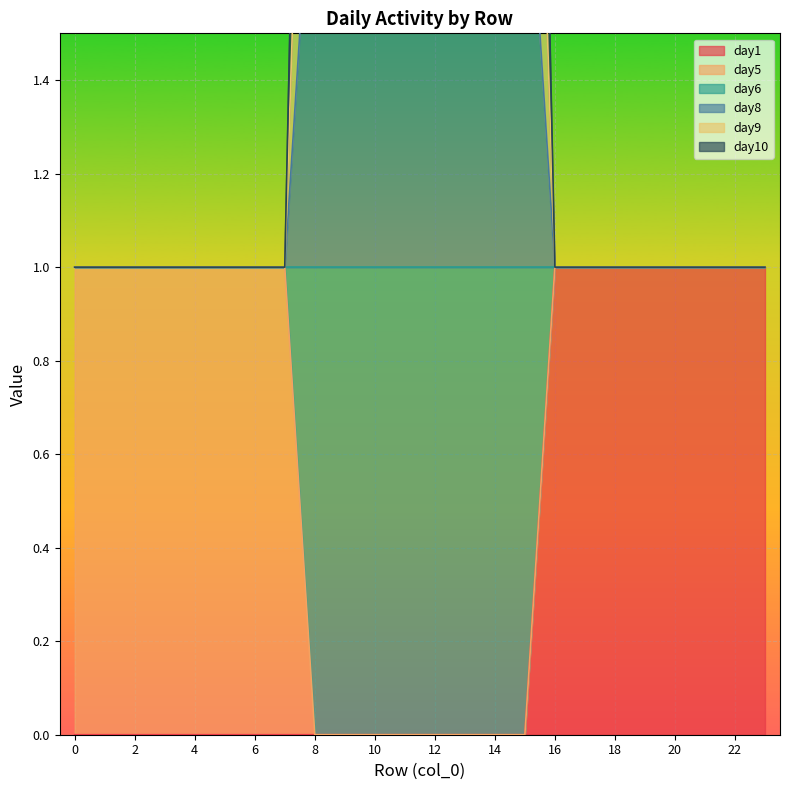

The value of day9 at 18 is 1. True or false?

False